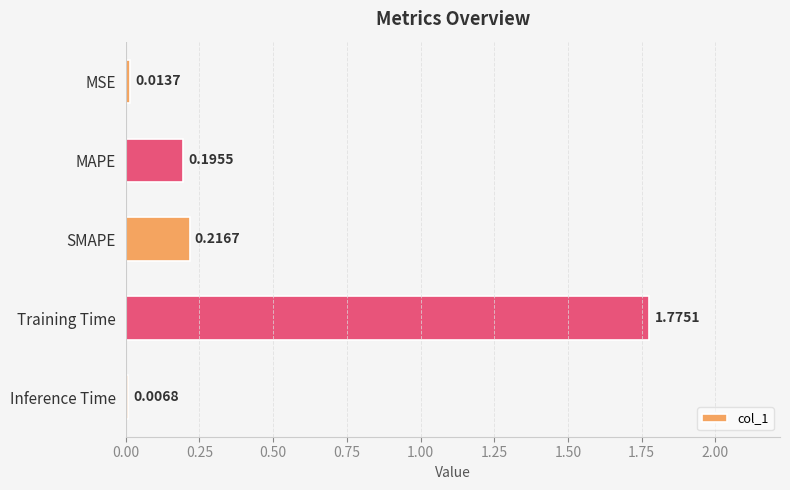

Which label corresponds to the smallest value in the chart?

Inference Time